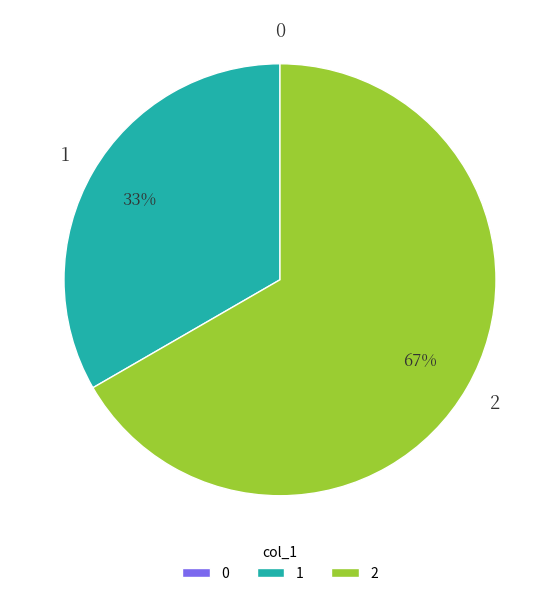

Which category has the biggest portion of the pie?

2